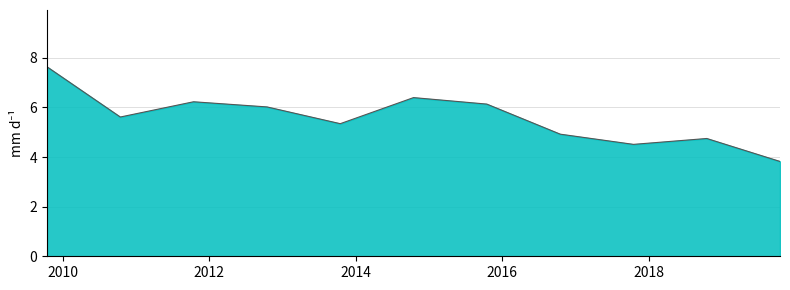

How many categories are shown in the chart?

11